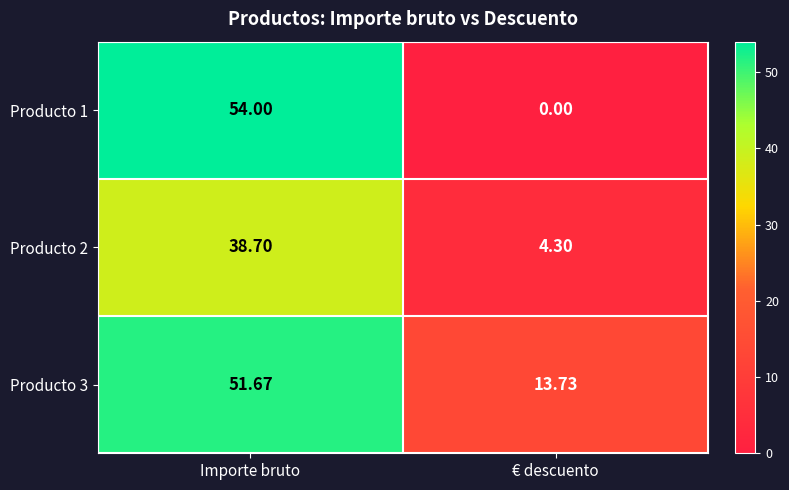

Where does the Producto 2 series first go above 38?

Importe bruto